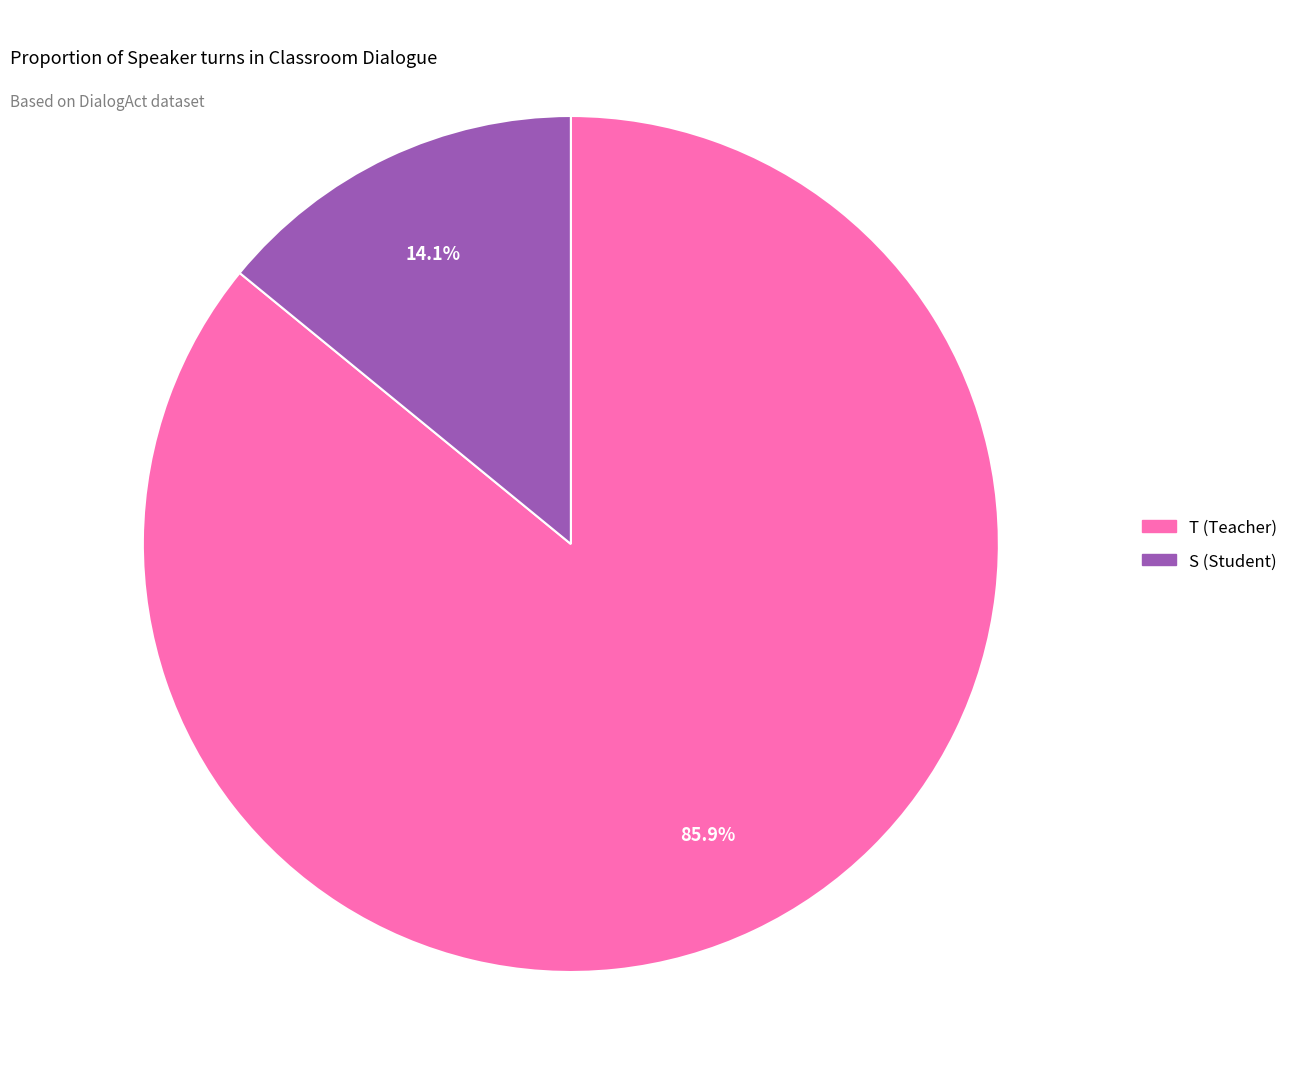

The S slice represents 14% of the pie. True or false?

True